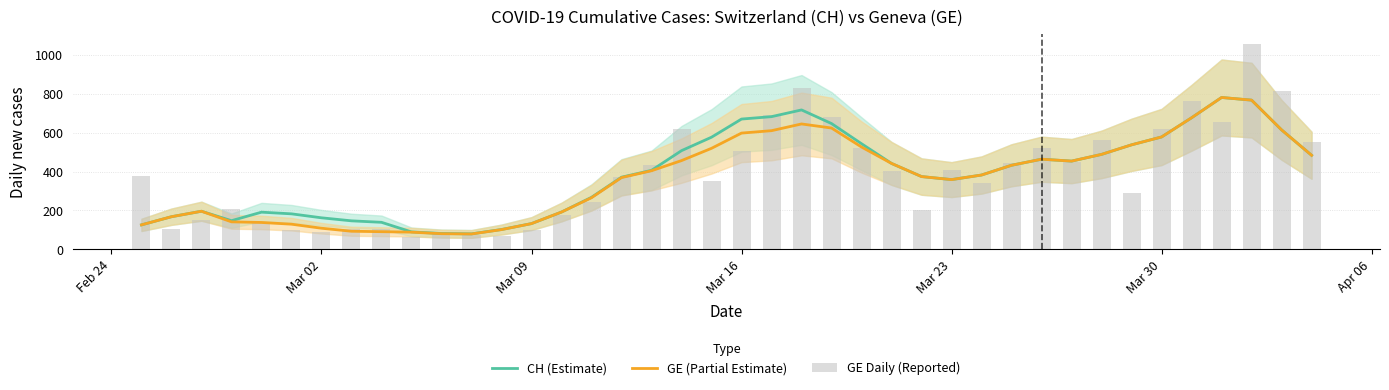

What is the difference between the maximum and minimum values in the CH (Estimate) series?

701.8